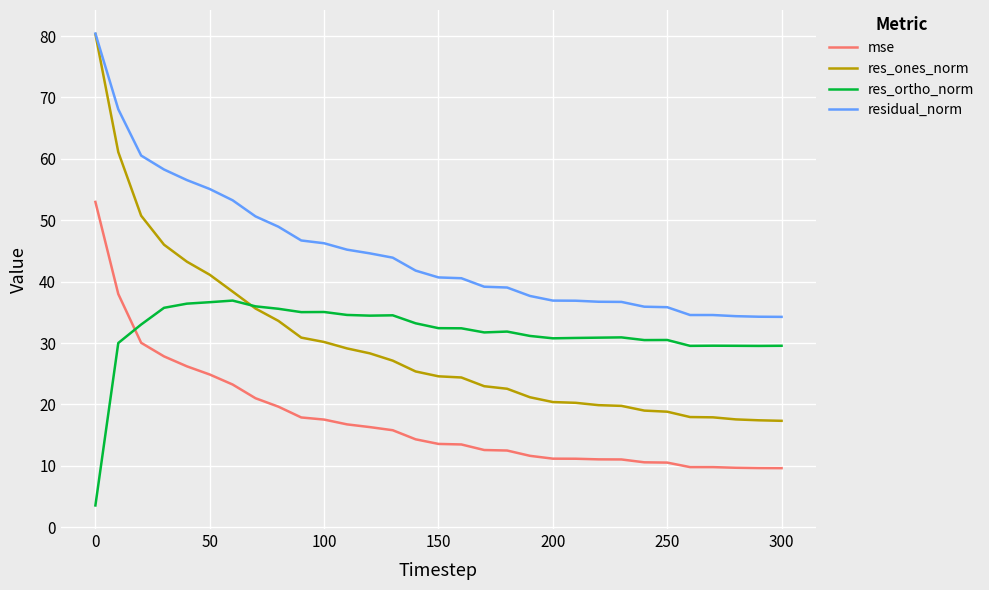

Which series has the widest spread of values?

res_ones_norm